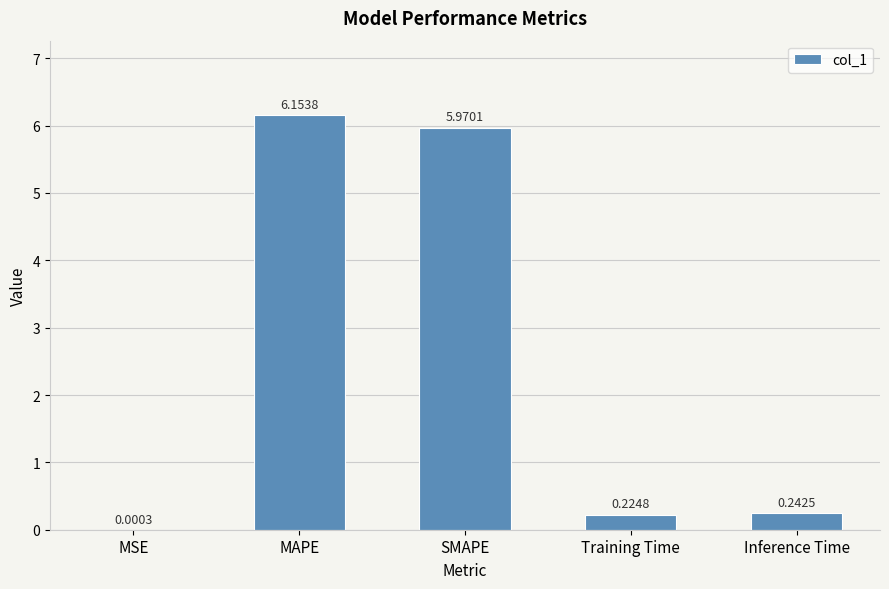

What is the sum of all values?

12.6